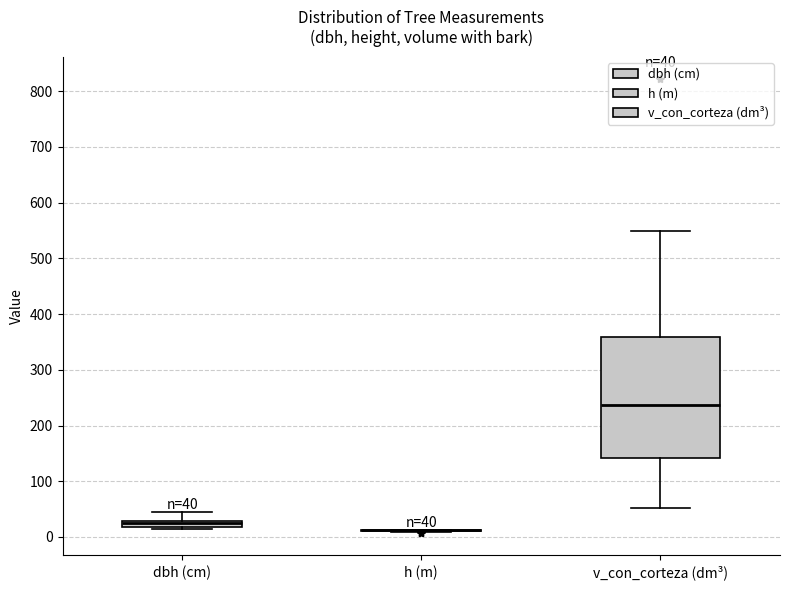

Which box is the tallest, from its lower edge to its upper edge?

v_con_corteza (dm³)